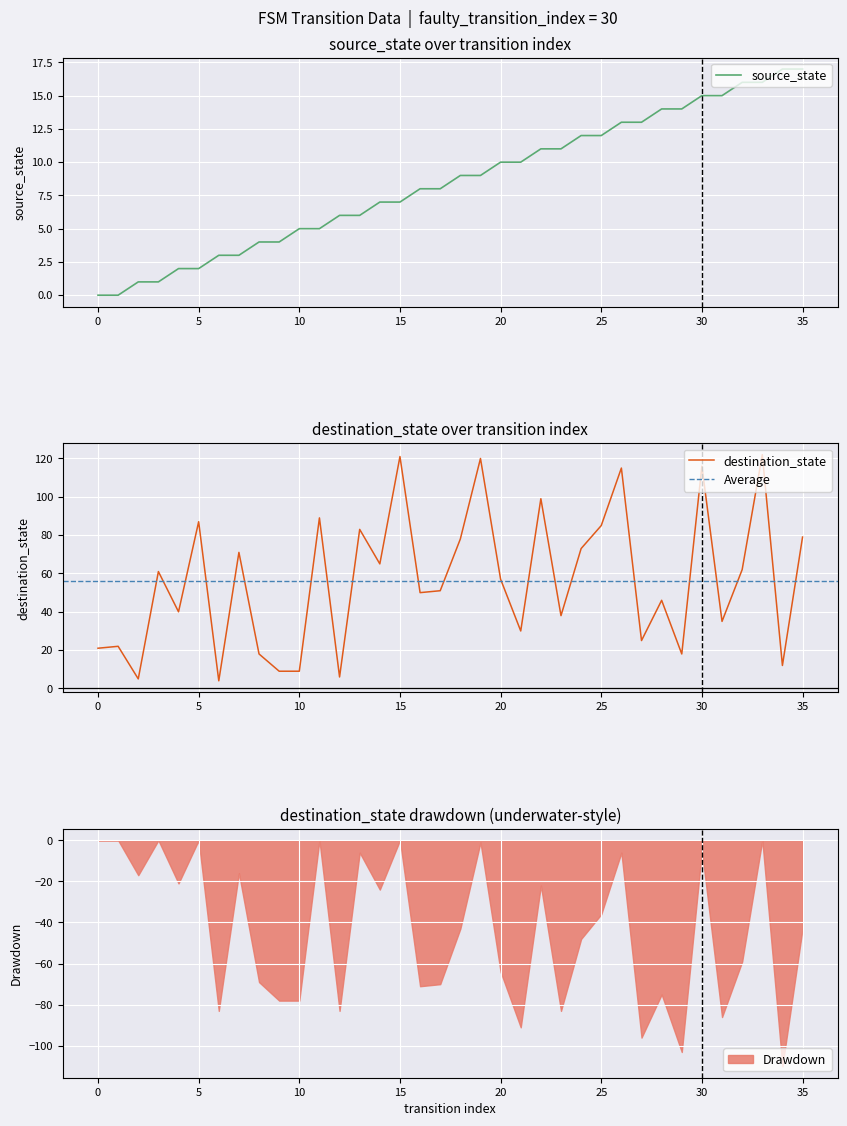

What is the difference between the highest and lowest values at 34?

5